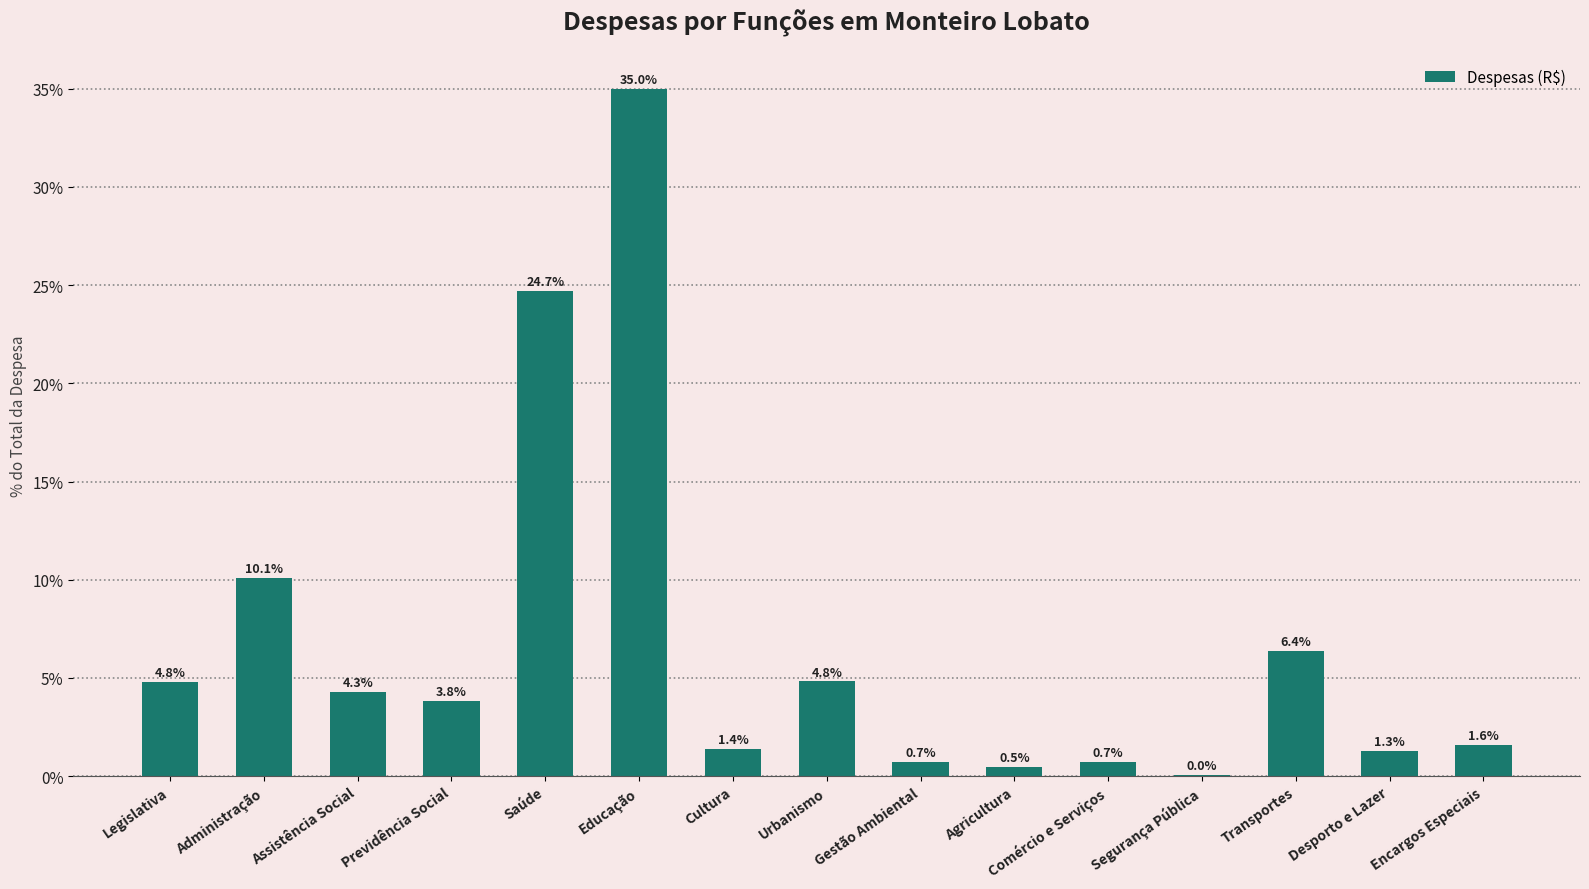

What is the maximum value shown in the chart?

35.0